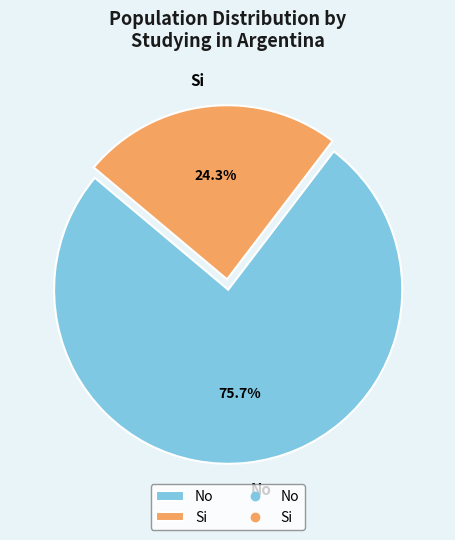

Is it true that Si is 33% of the pie?

False